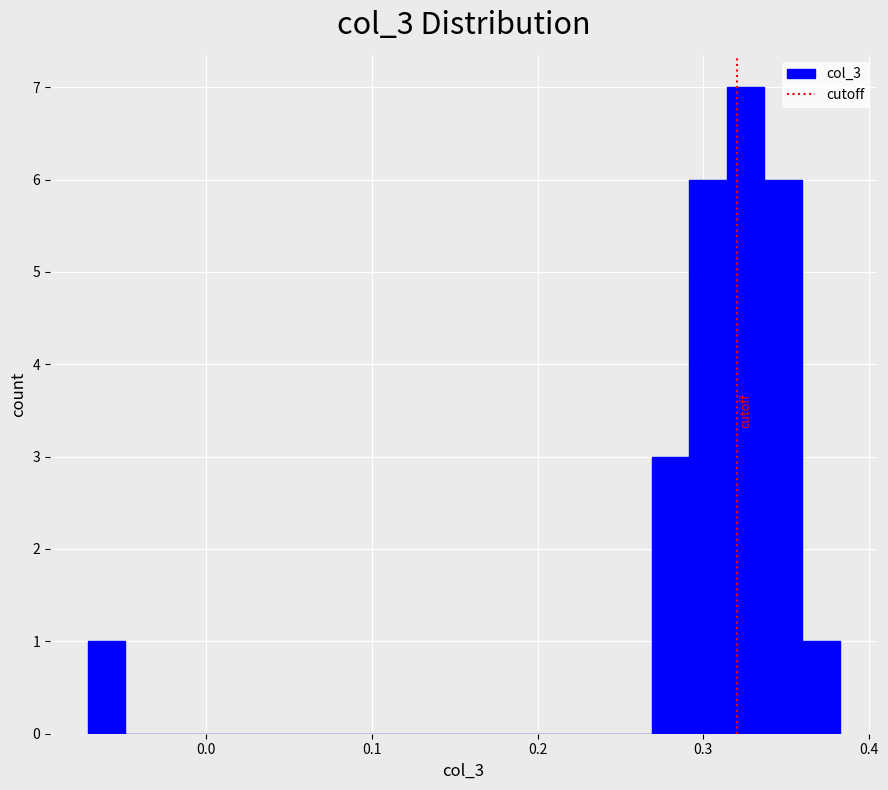

Around what value on the x-axis is the tallest bar? Give the approximate position of its centre, as read against the axis.

0.33